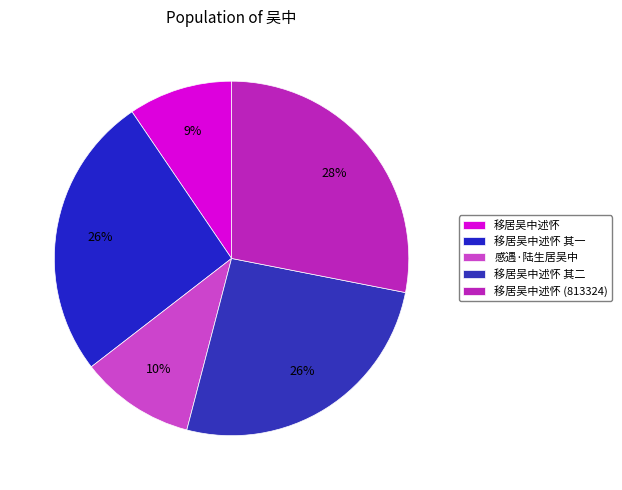

True or false: 移居吴中述怀 其一 accounts for 19% of the total.

False